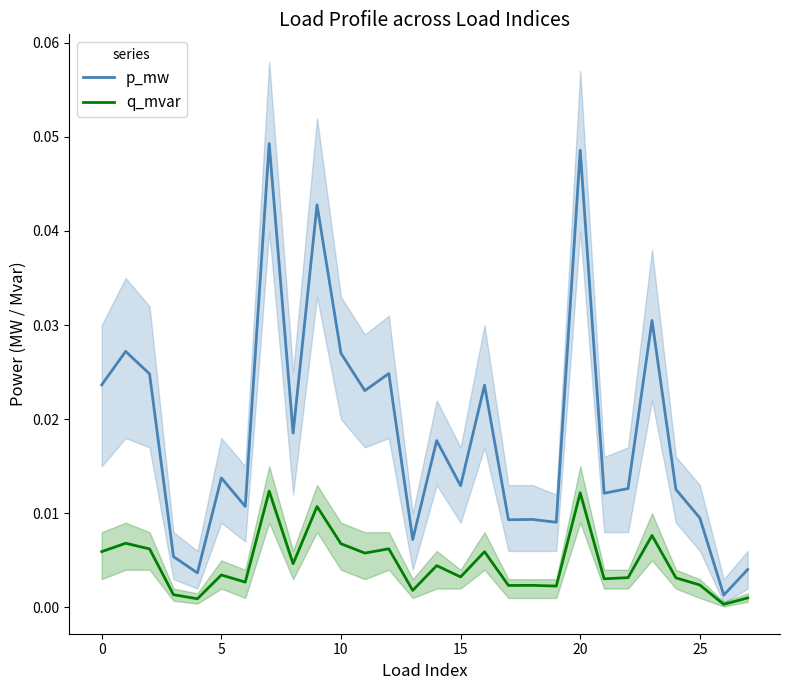

Rank the series at 13 from lowest to highest value.

q_mvar, p_mw